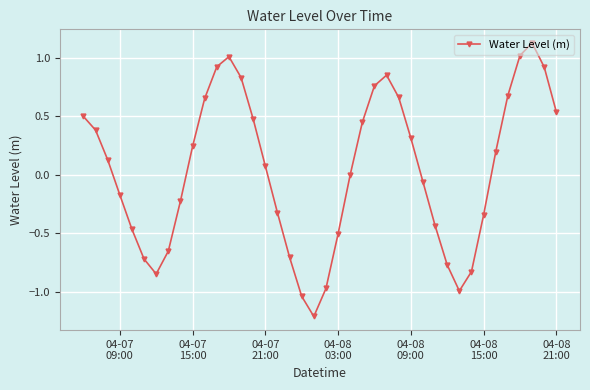

How many distinct data groups are displayed?

1